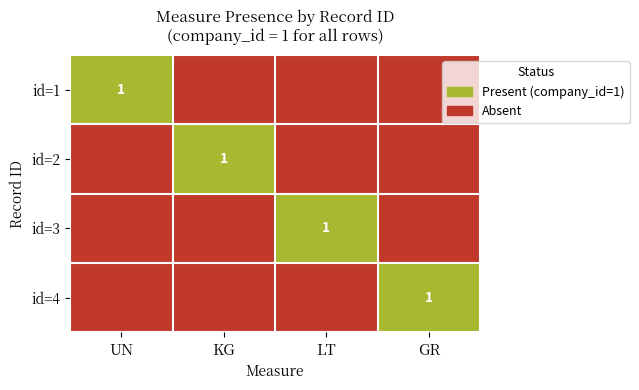

What is the spread (max minus min) of values at UN?

1